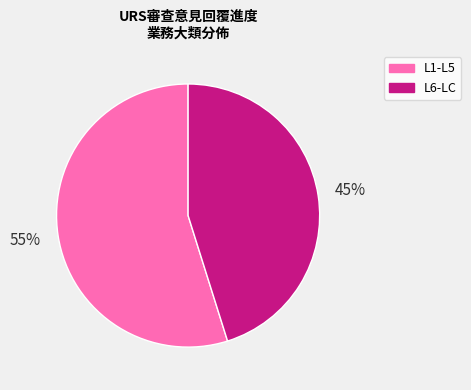

How many segments does this pie chart have?

2